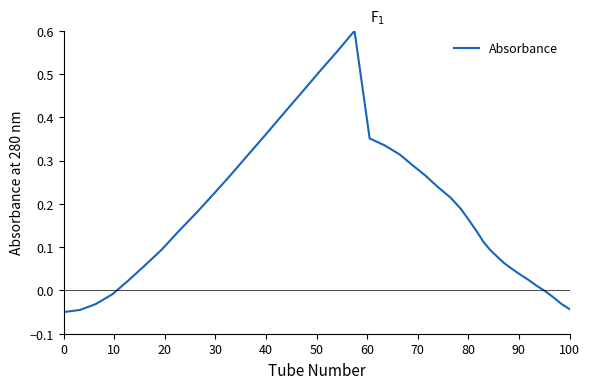

Is this an area chart (filled region under the line)?

No